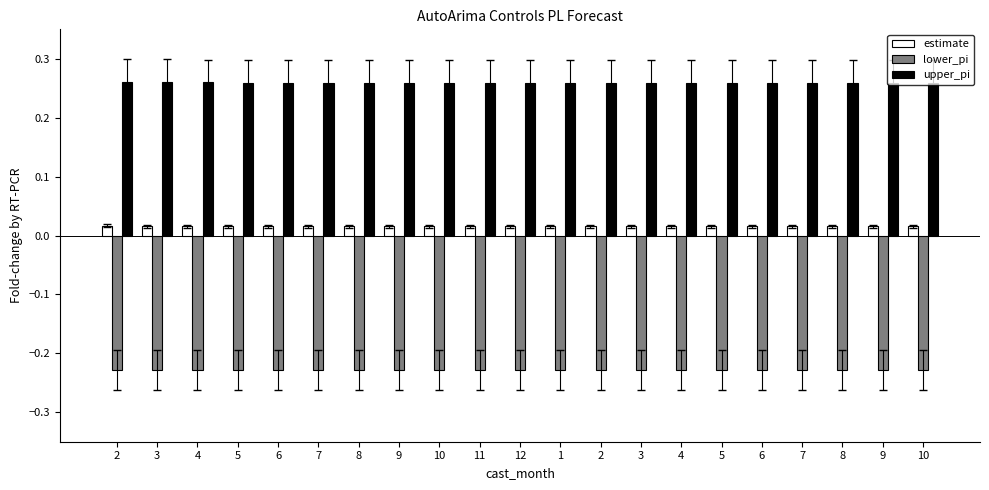

True or false: estimate has a value of 0.0 at 2.

True